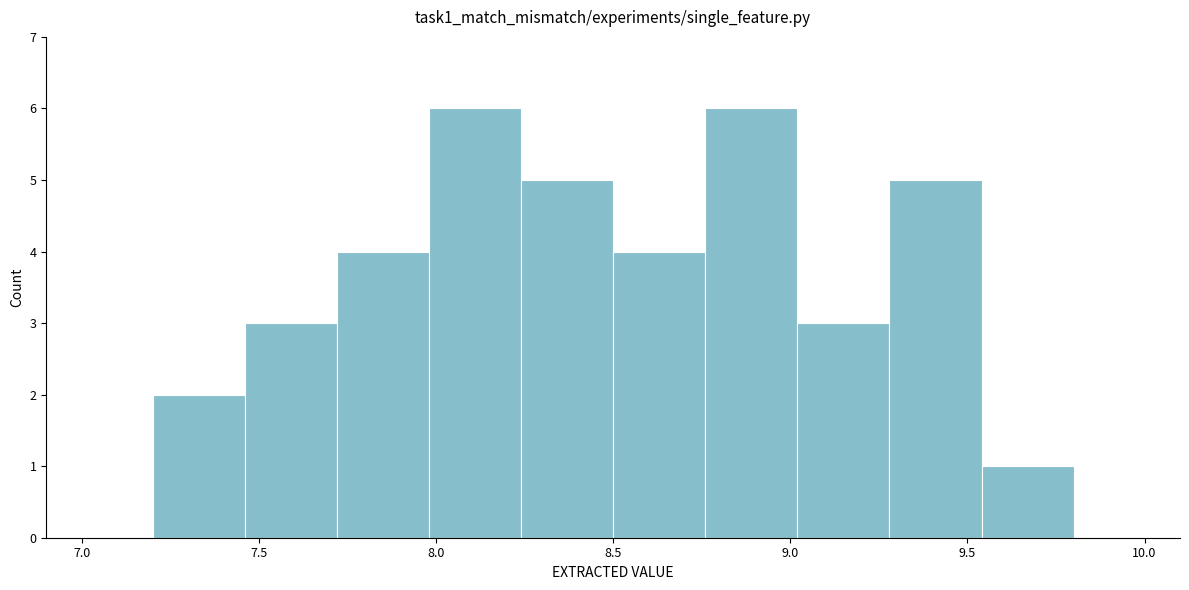

Reading left to right, transcribe this chart: for each bar, give the range it covers on the x-axis and its height. Neither the bar edges nor the heights are printed on the chart, so give them approximately, as read against the axes.

7.20 to 7.46: 2
7.46 to 7.72: 3
7.72 to 7.98: 4
7.98 to 8.24: 6
8.24 to 8.50: 5
8.50 to 8.76: 4
8.76 to 9.02: 6
9.02 to 9.28: 3
9.28 to 9.54: 5
9.54 to 9.80: 1